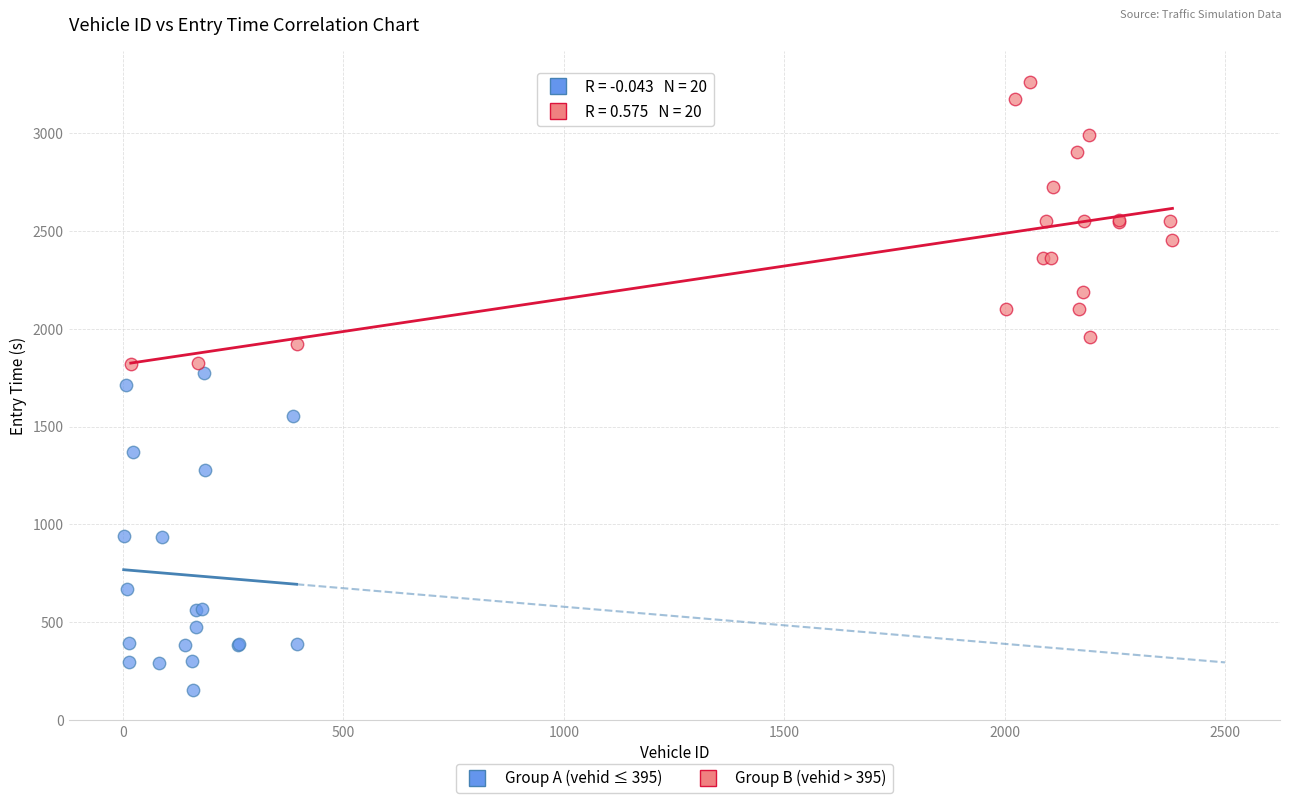

Which series reaches the maximum Y coordinate?

Group B (vehid > 395)